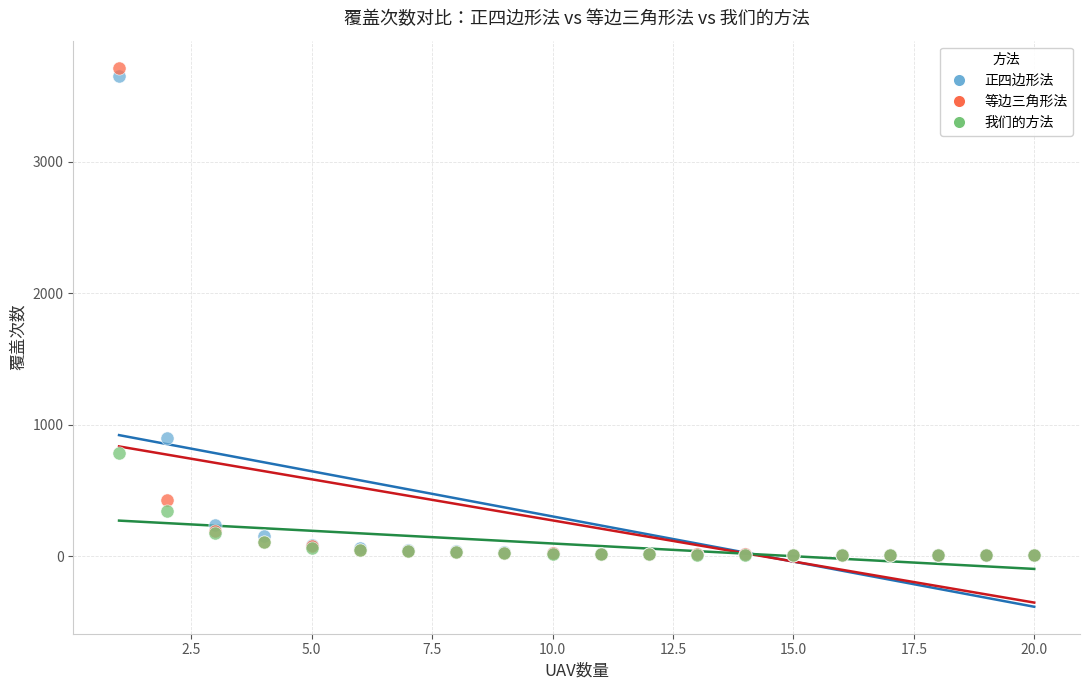

Which series has the largest Y range (max minus min)?

等边三角形法